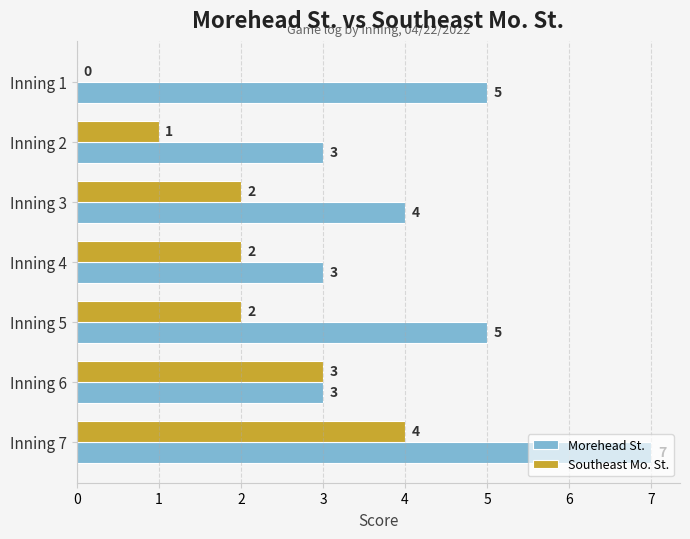

Which series changed the most between Inning 4 and Inning 6?

Southeast Mo. St.